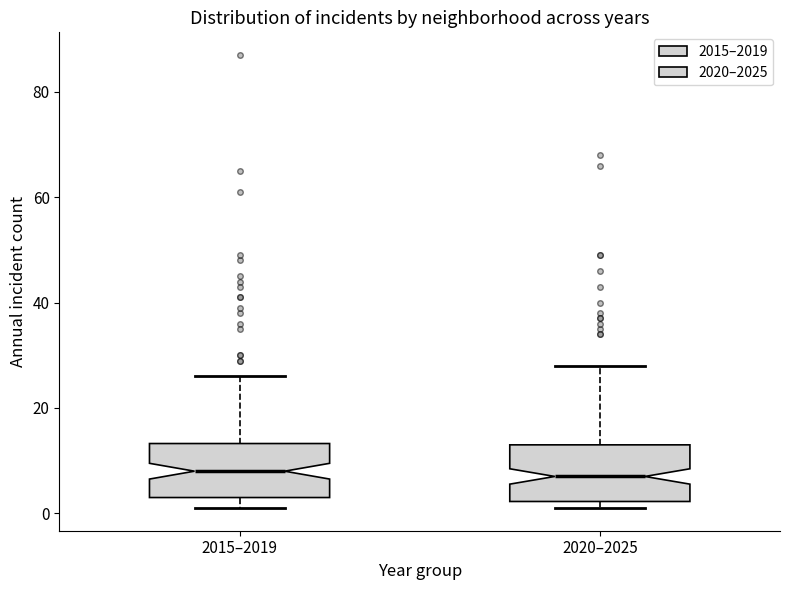

Reading left to right, transcribe this box plot: for each box, give where its median line is, the range the box spans, and where its two whiskers end, as read against the y-axis. The values are not printed on the chart, so give them approximately, as read against the axis.

2015–2019: median 8, box 4 to 14, whiskers 2 to 26
2020–2025: median 8, box 2 to 14, whiskers 2 (just below the box's lower edge) to 28